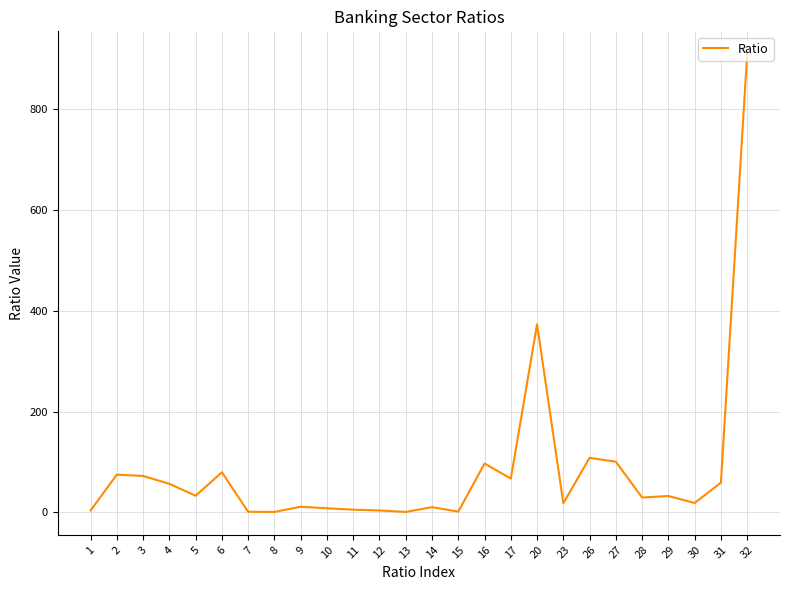

Where is the data nearest to the value 454?

20